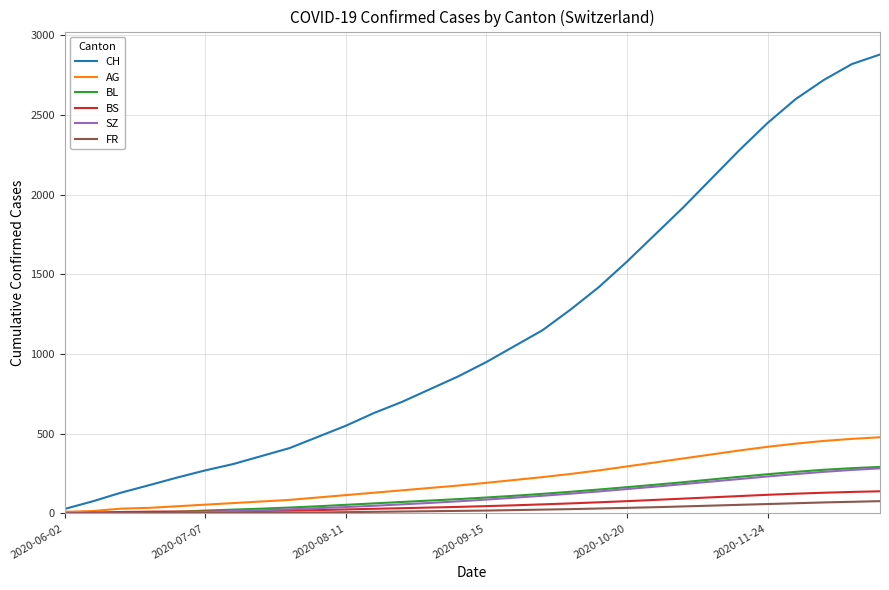

Which series has the largest total across all categories?

CH